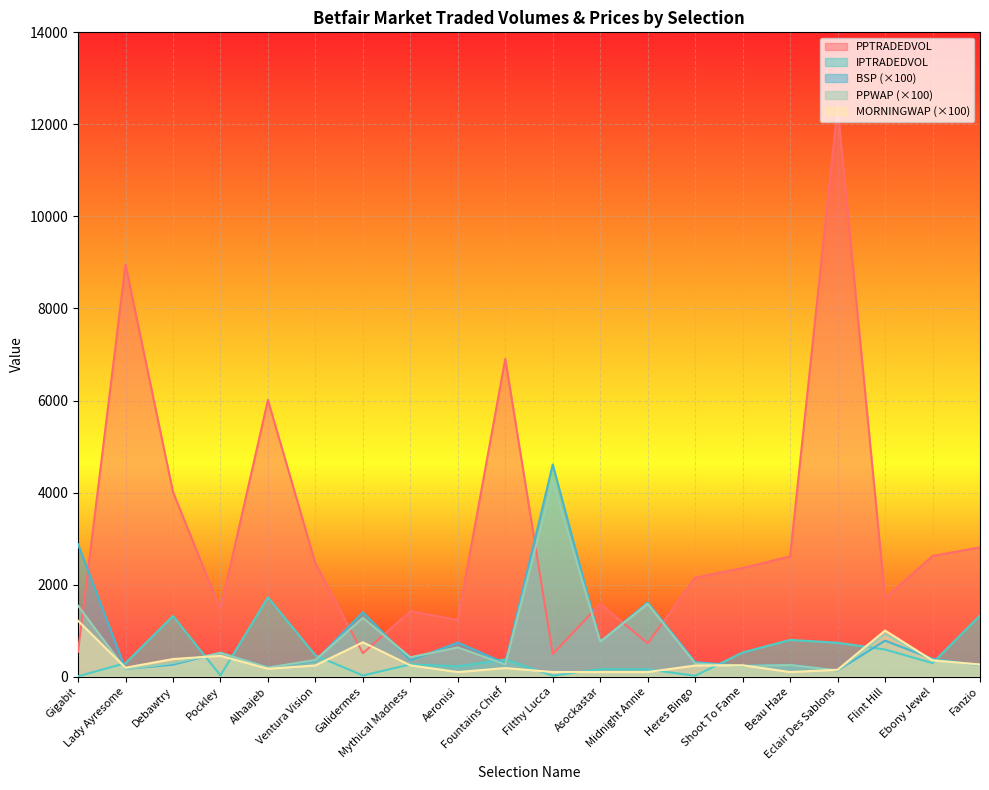

What position from the right is Fountains Chief?

11